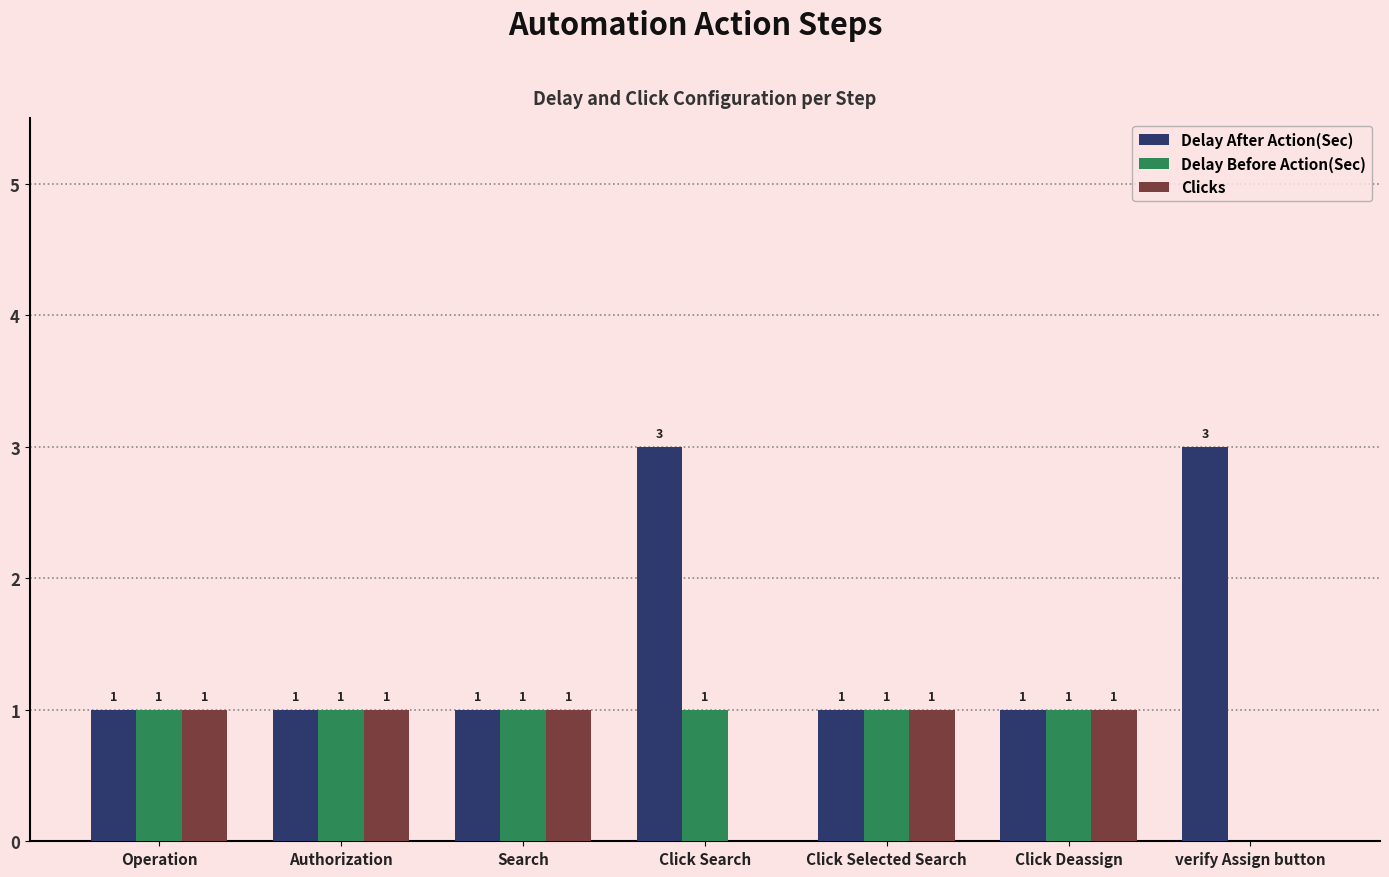

What is the sum of all Delay Before Action(Sec) values?

6